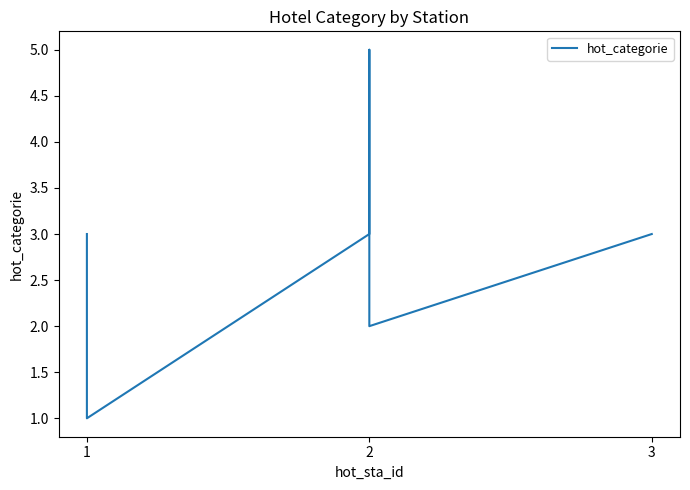

How many data points are less than 3?

2